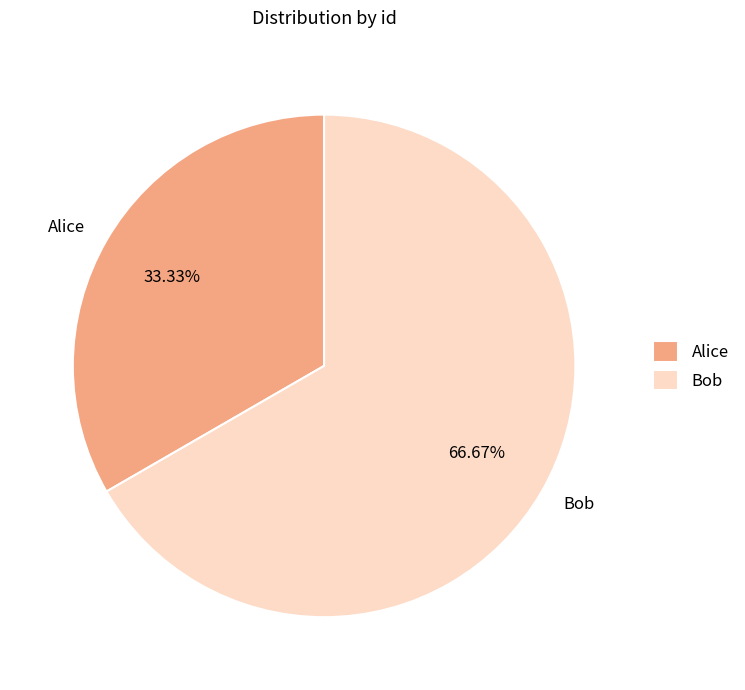

Rank the categories by value from lowest to highest.

Alice, Bob